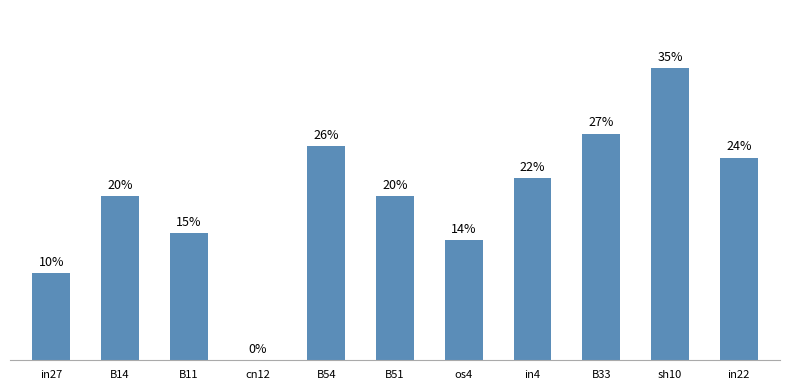

The chart shows a value of 0.2 at cn12. True or false?

False